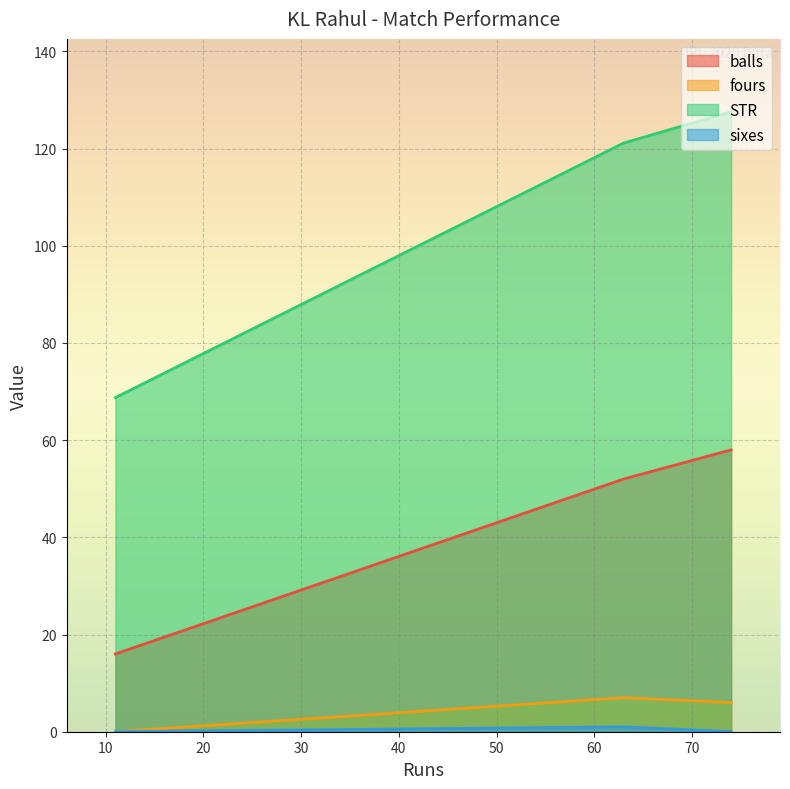

Between 74 and 11, which is larger?

74